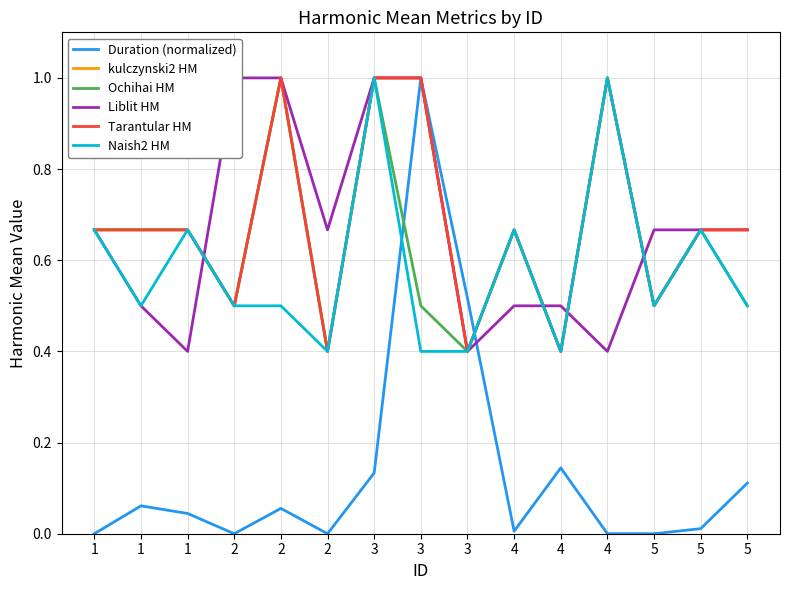

Rank the categories by kulczynski2 HM value from highest to lowest.

2, 3, 3, 4, 1, 1, 1, 4, 5, 5, 2, 5, 2, 3, 4